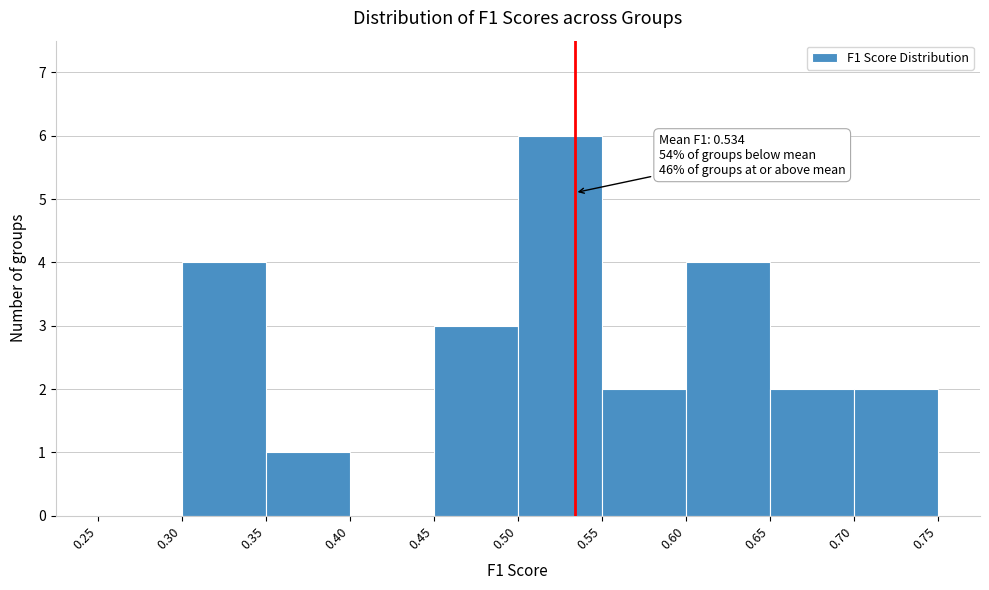

Over which range of the x-axis is the bar tallest?

0.50 to 0.55